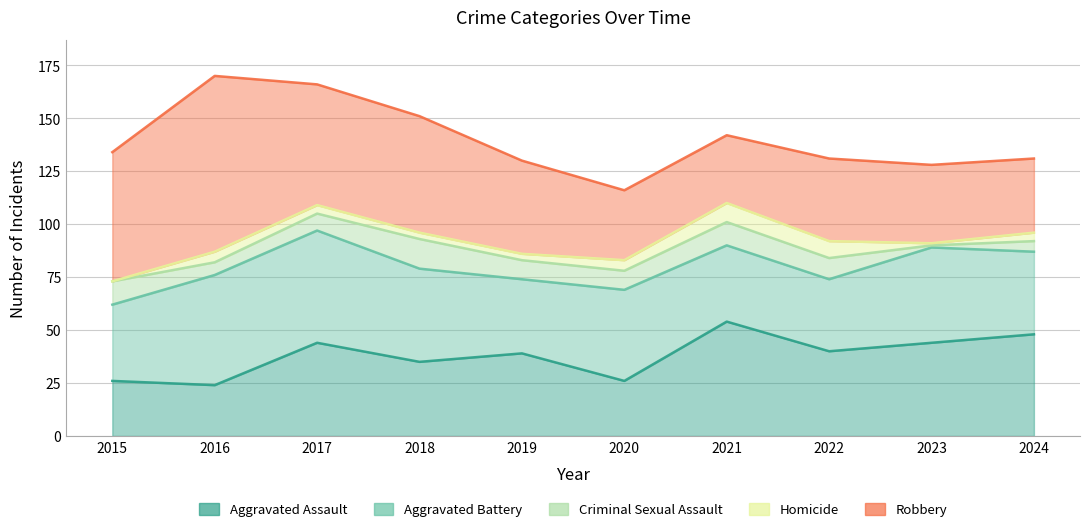

What is the highest value of the Aggravated Assault series?

54